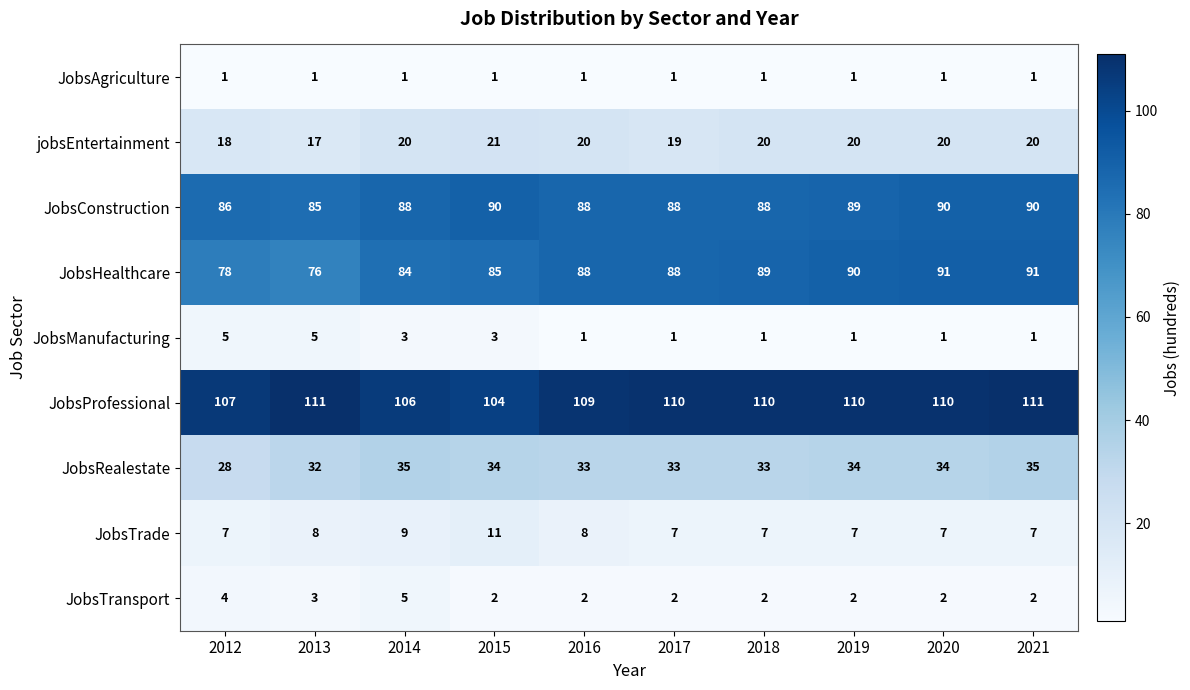

How many data points in JobsTrade are above 7?

4